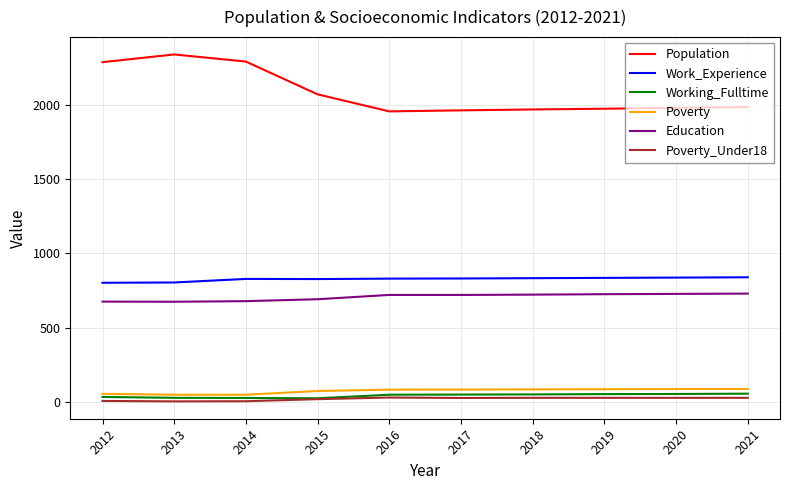

What is the maximum value shown in the chart?

2342